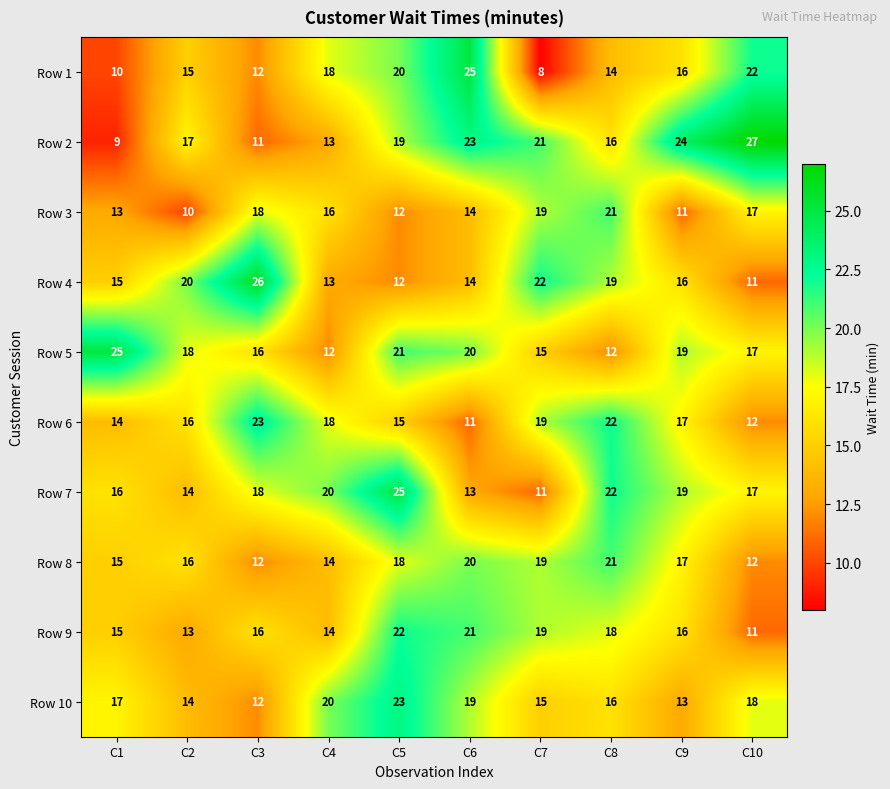

The value of Row 7 at C2 is 14. True or false?

True